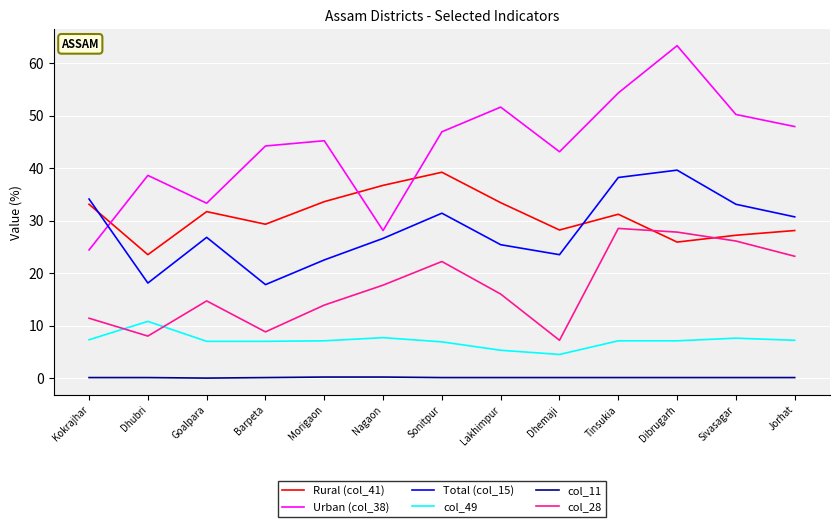

Which series has the largest total across all categories?

Urban (col_38)